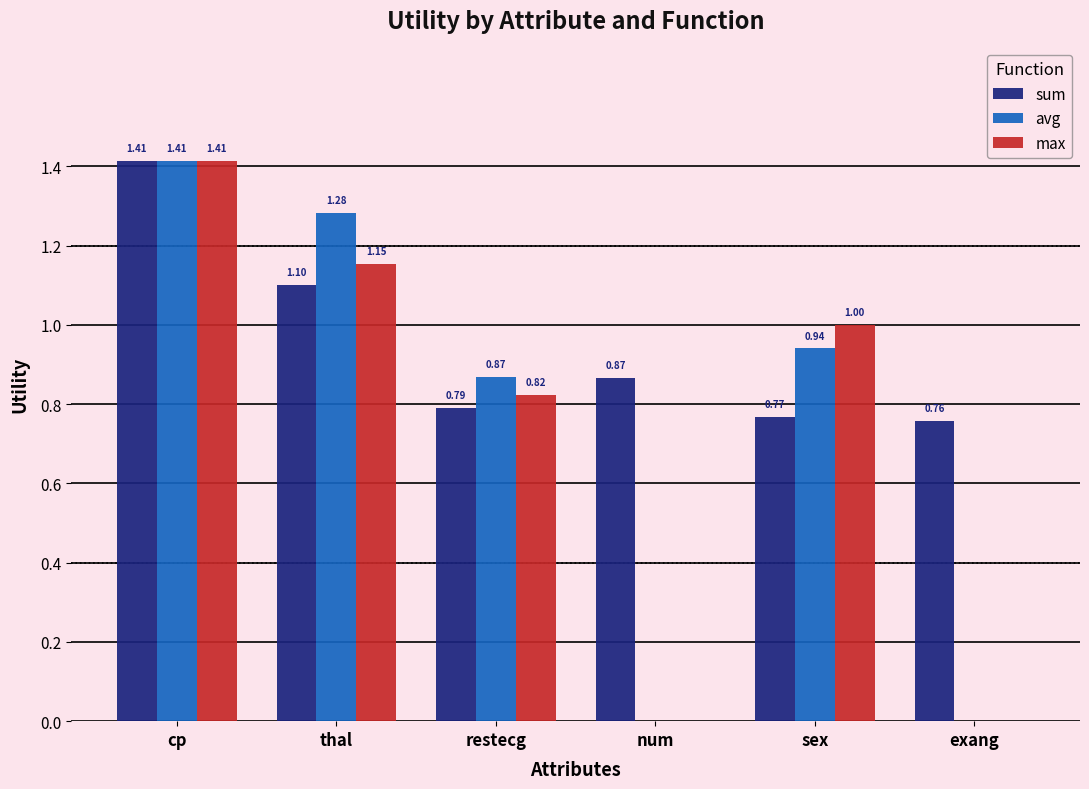

What is the sum of all max values?

4.4